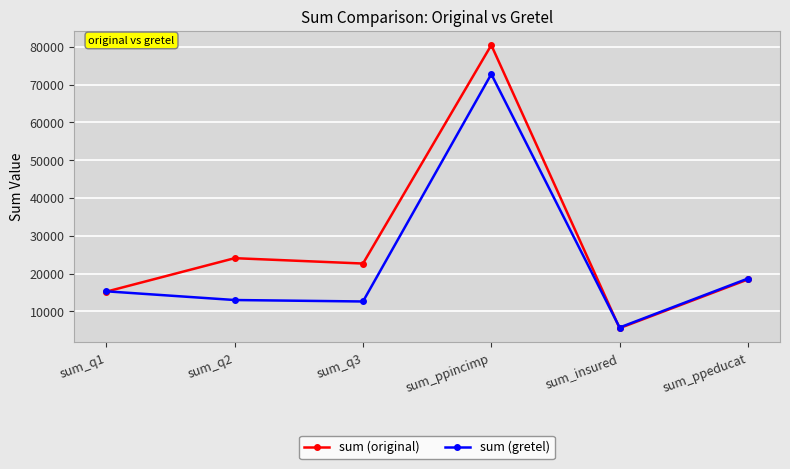

What is the label of the 5th point from the right?

sum_q2